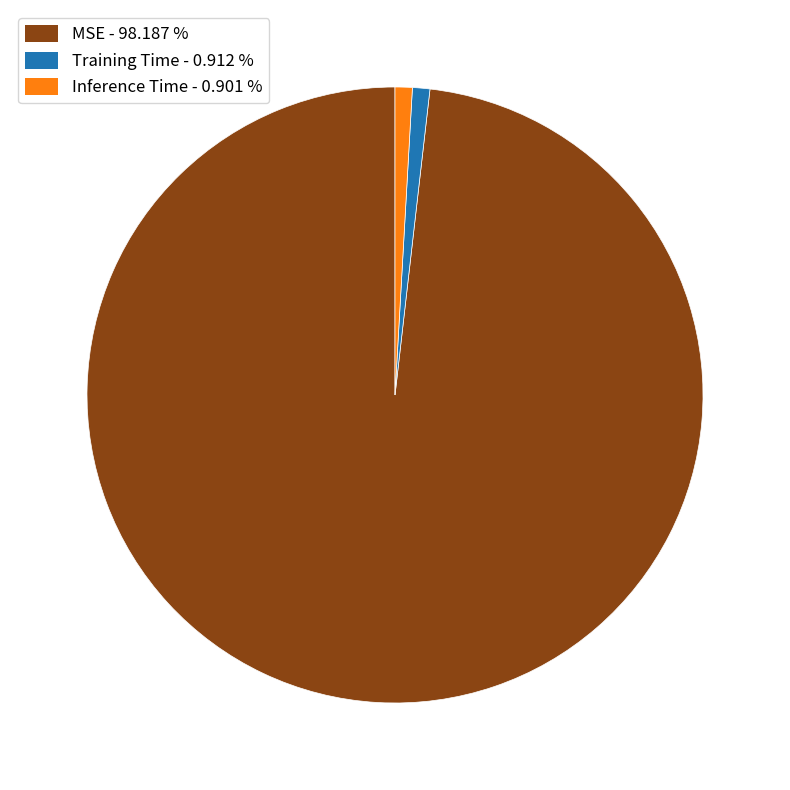

How many slices are in this pie chart?

3